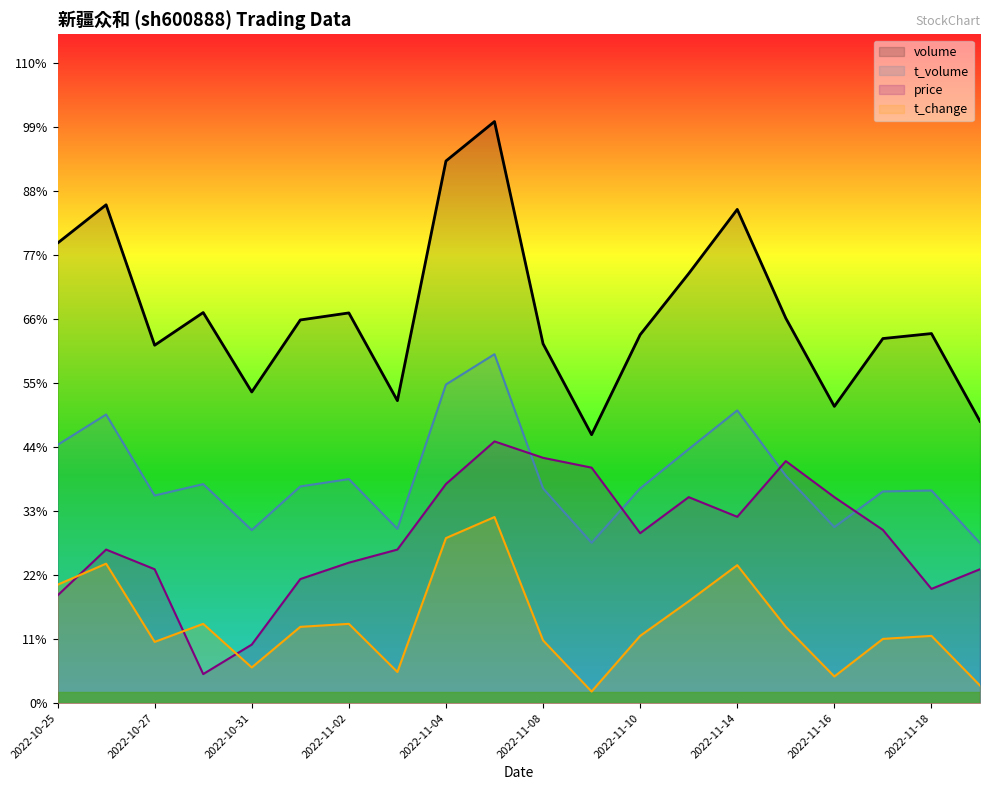

At which label does volume first exceed 189114?

2022-10-25